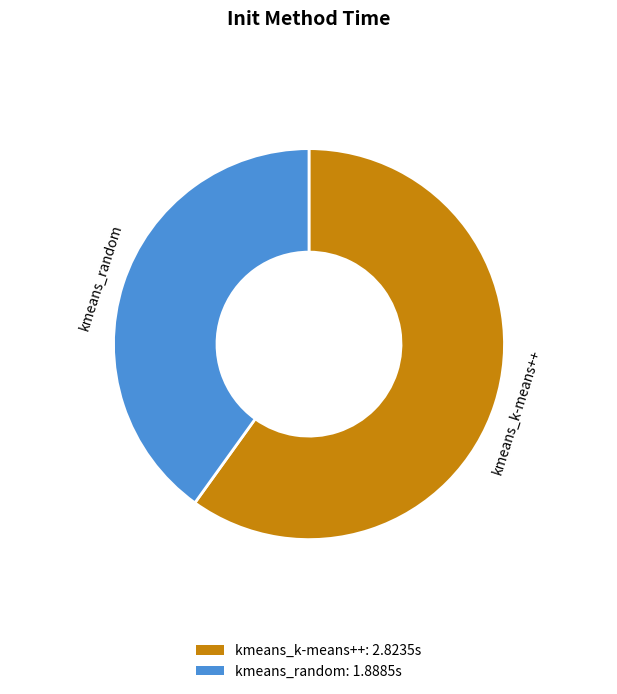

Do kmeans_k-means++ and kmeans_random together represent more than half of the pie?

Yes